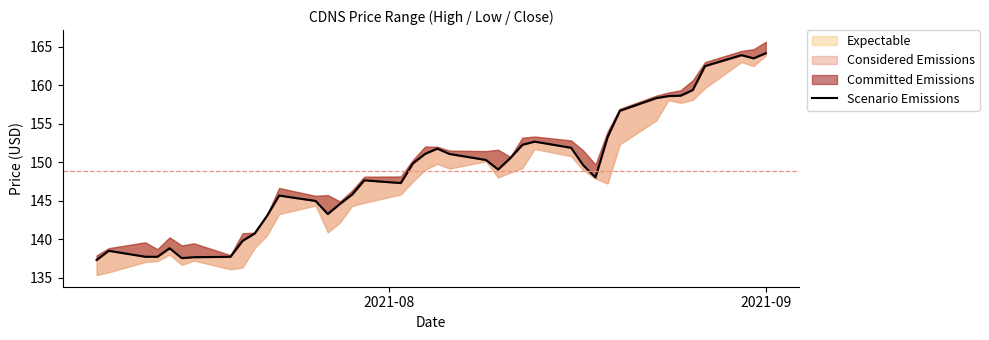

Is this an area chart (filled region under the line)?

No